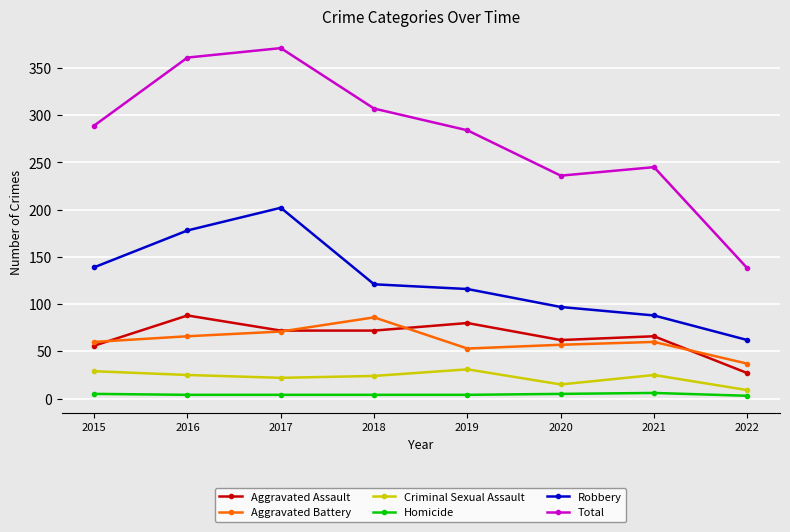

What is the sum of all Criminal Sexual Assault values?

180